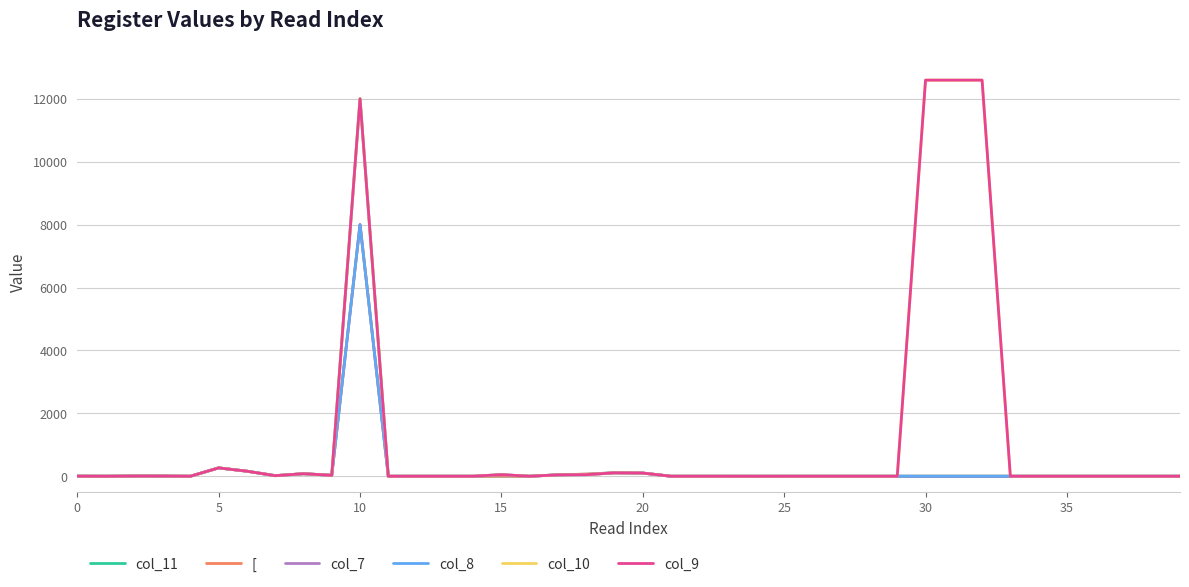

What is the average value of the col_7 series?

223